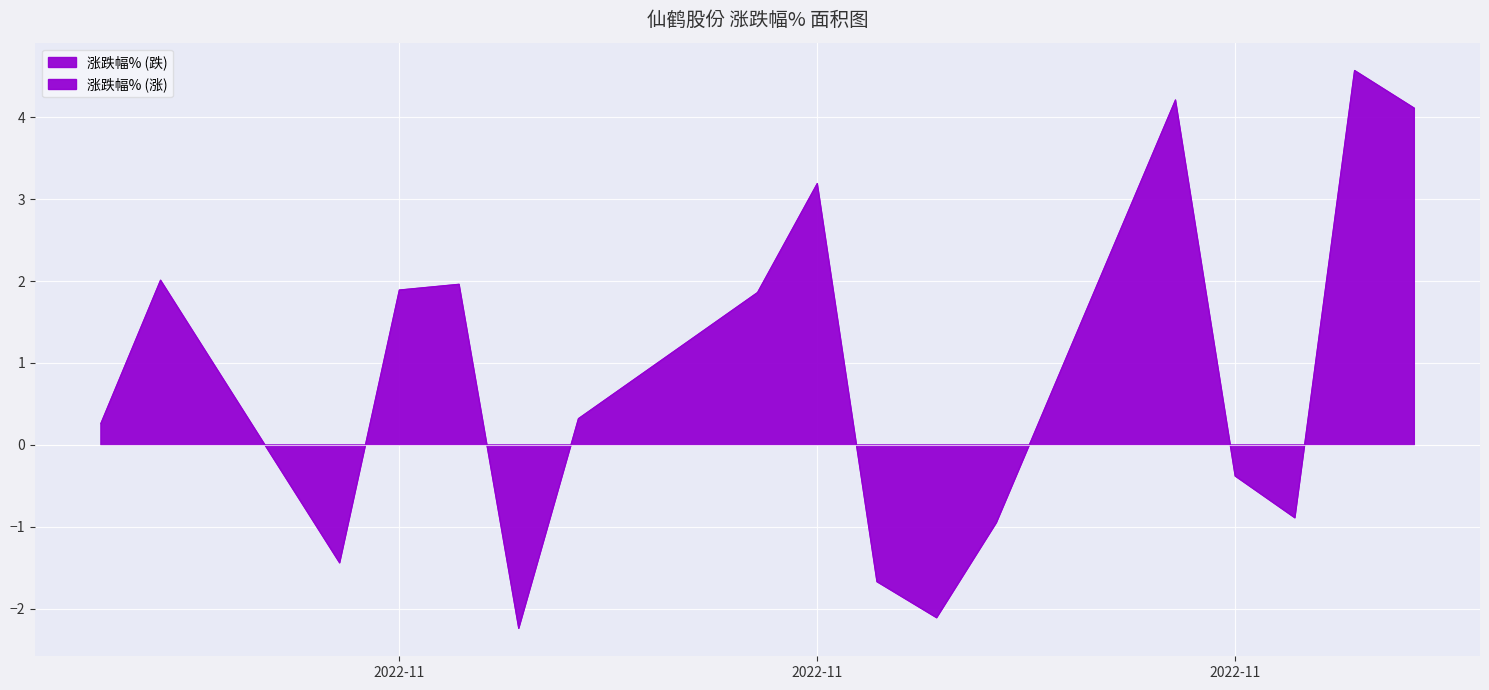

Approximately how many times larger is the value at 2022-11-11 compared to 2022-11-15?

1.1